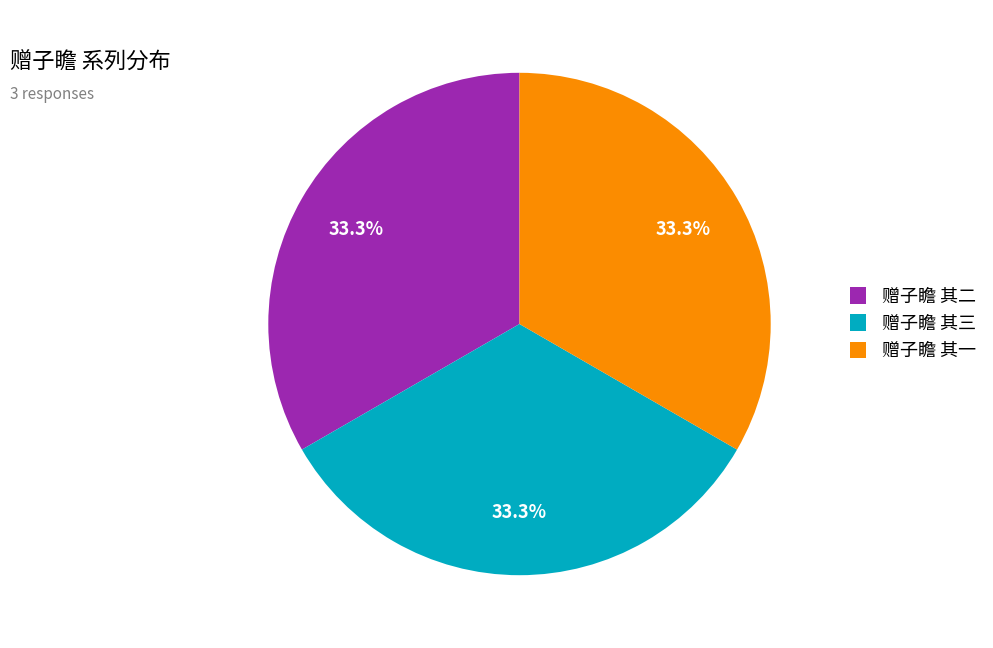

Is the sum of 赠子瞻 其一 and 赠子瞻 其三 greater than half?

Yes